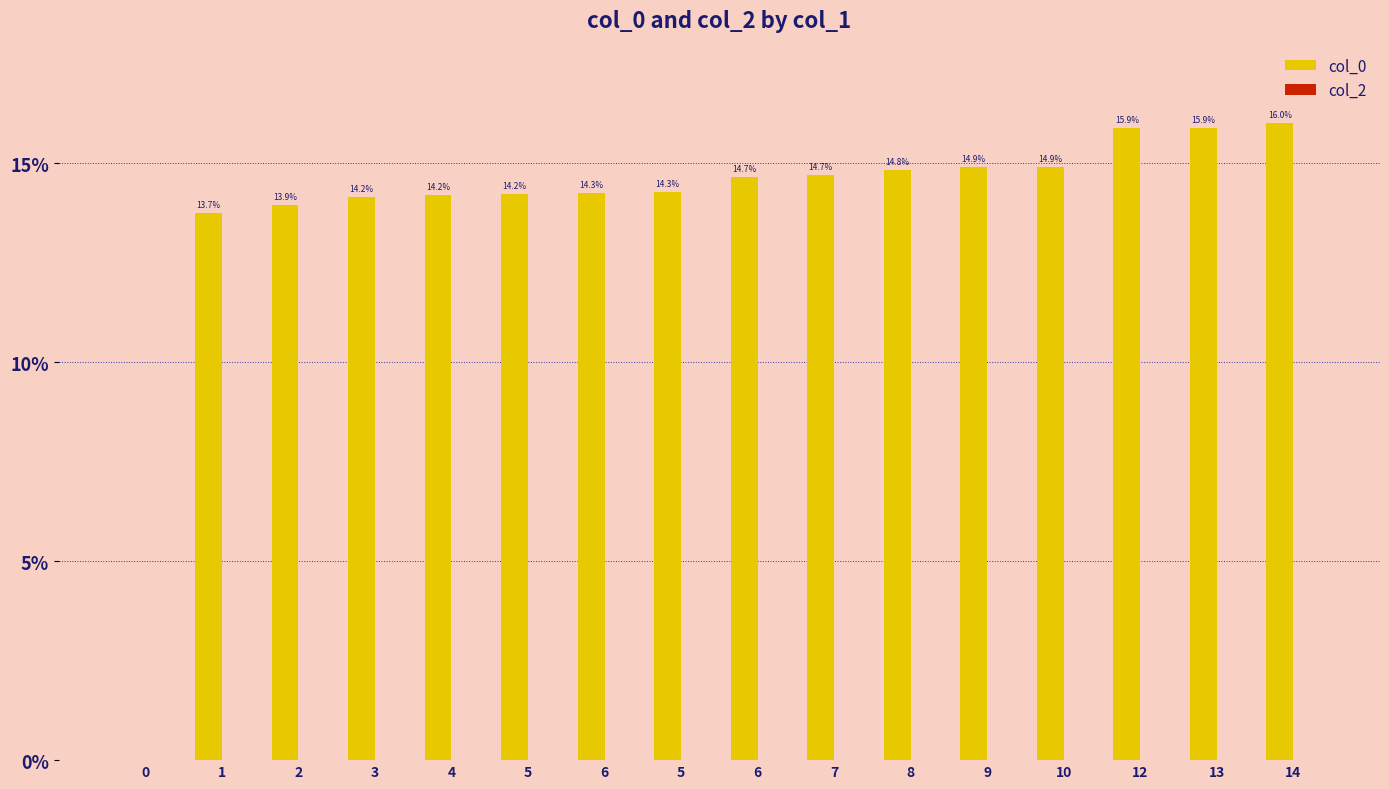

Reading left to right, extract all data points from this chart.

col_0: 0=0.0	1=13.7	2=13.9	3=14.2	4=14.2	5=14.2	6=14.3	5=14.3	6=14.7	7=14.7	8=14.8	9=14.9	10=14.9	12=15.9	13=15.9	14=16.0
col_2: 0=0.0	1=0.0	2=0.0	3=0.0	4=0.0	5=0.0	6=0.0	5=0.0	6=0.0	7=0.0	8=0.0	9=0.0	10=0.0	12=0.0	13=0.0	14=0.0